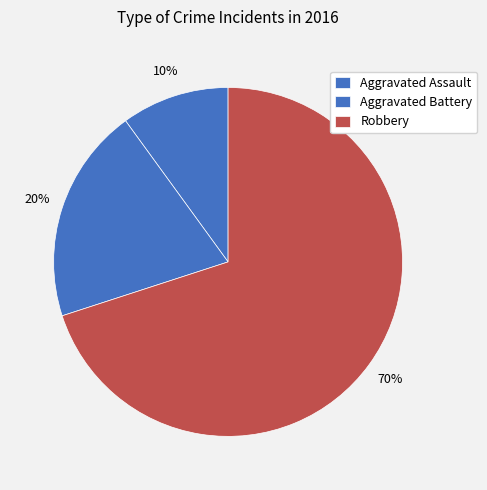

What percentage do Aggravated Battery and Robbery together represent?

90.0%